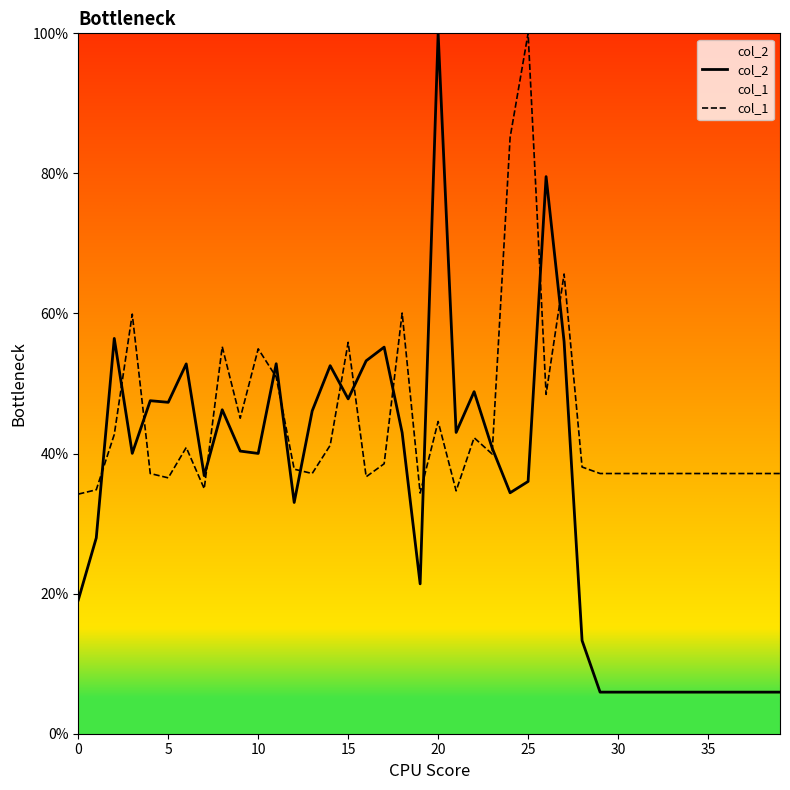

Rank the series by their average value, from lowest to highest.

col_2, col_1